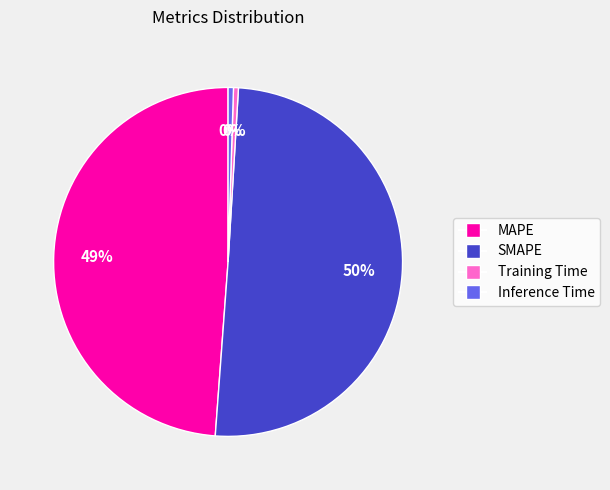

To the nearest percent, what portion does MAPE represent?

49%